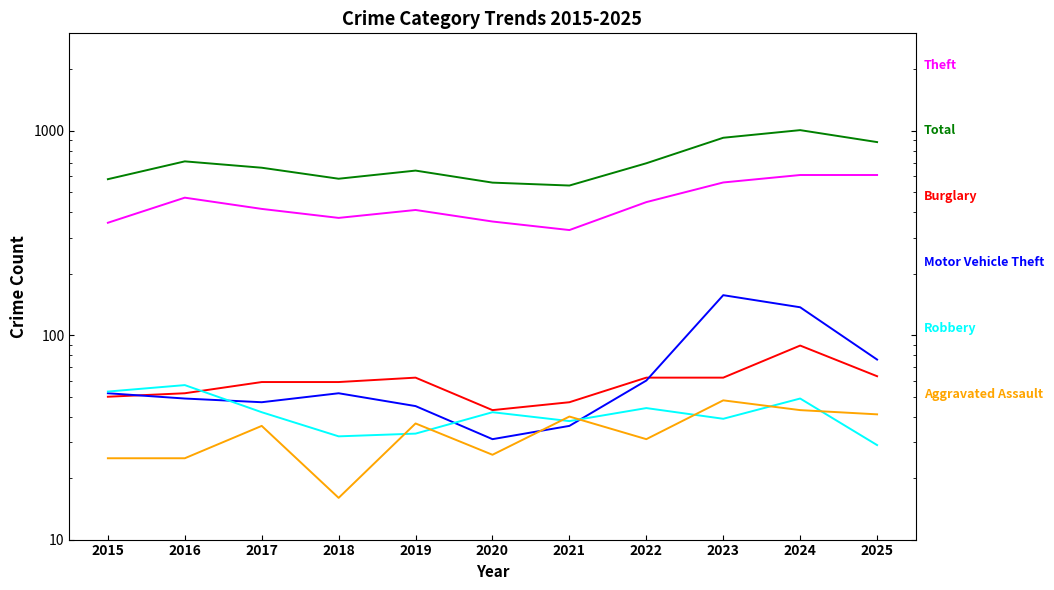

The Theft series shows 714 at 2016. True or false?

False